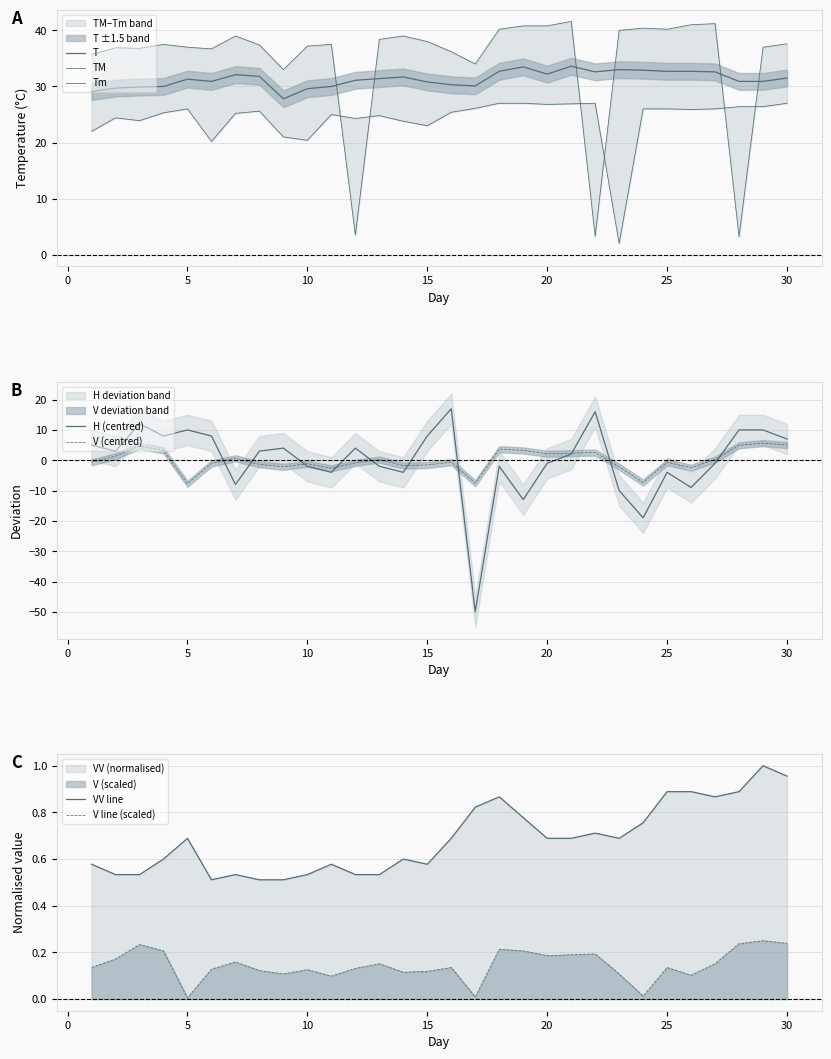

Rank the categories by TM value from highest to lowest.

21, 27, 26, 19, 20, 24, 18, 25, 23, 7, 14, 13, 15, 30, 4, 11, 8, 10, 5, 29, 2, 3, 6, 16, 1, 17, 9, 12, 22, 28